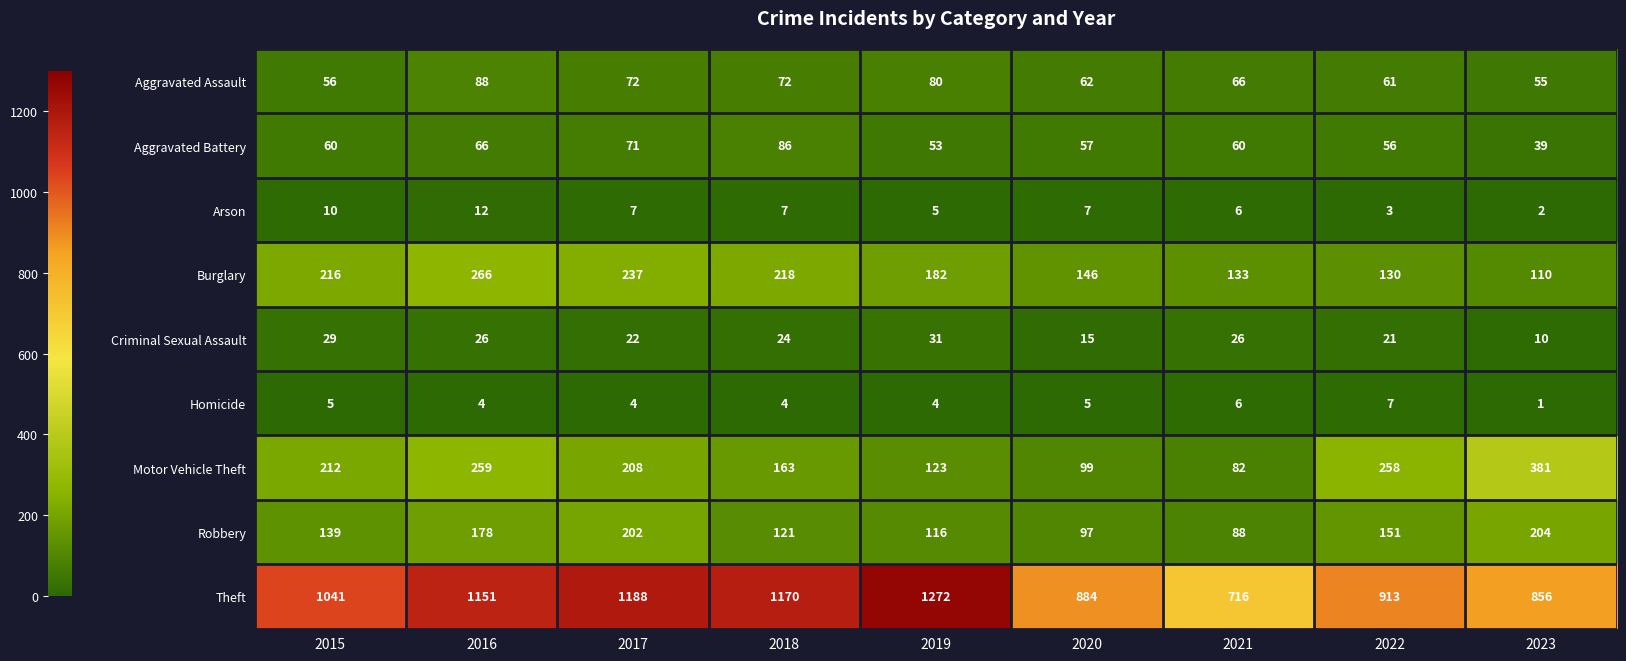

At which category does the chart reach its peak across all series?

2019